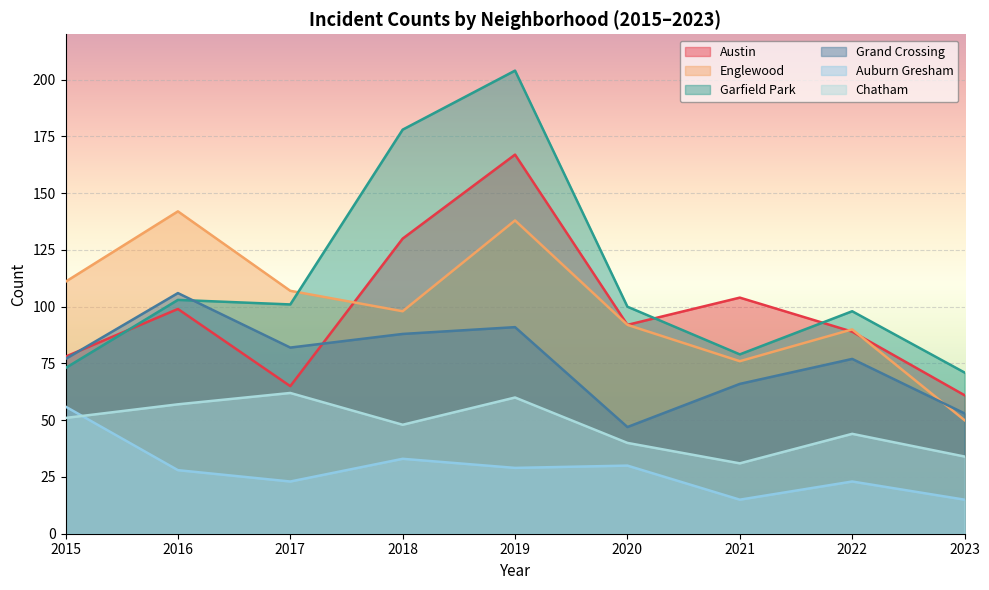

At which category does Garfield Park reach its first local valley?

2017